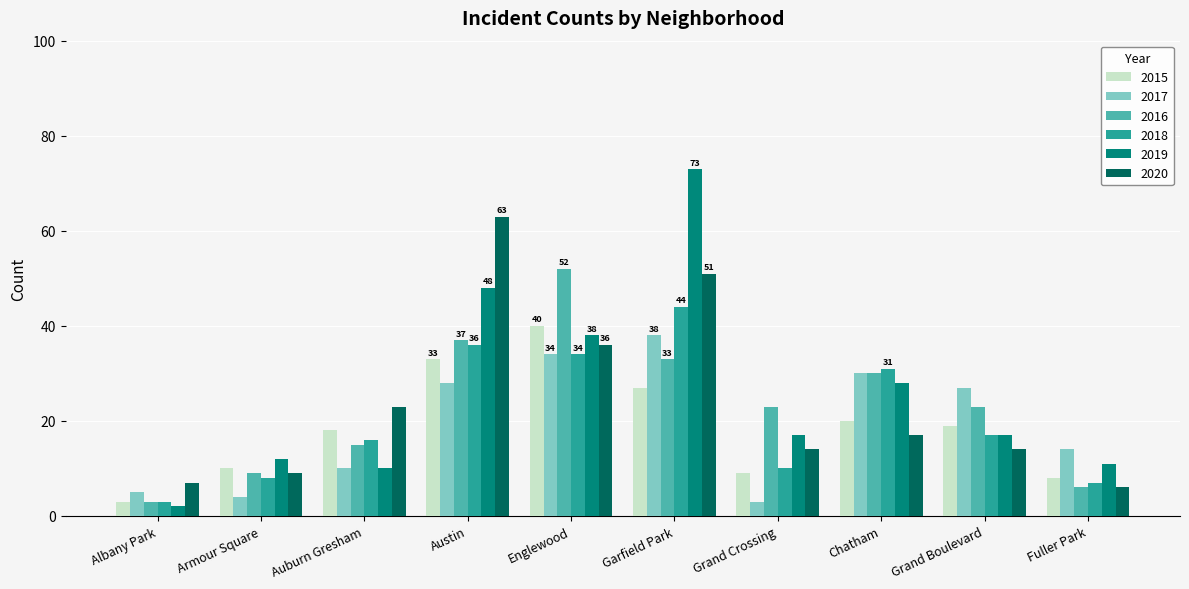

What is the spread (max minus min) of values at Grand Boulevard?

13